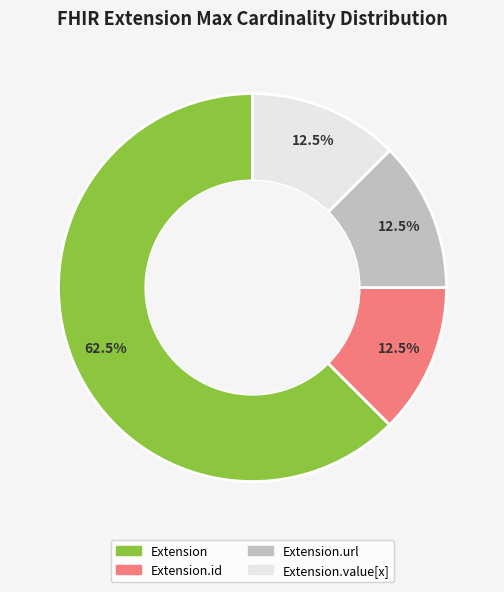

Does any single category account for the majority?

Yes